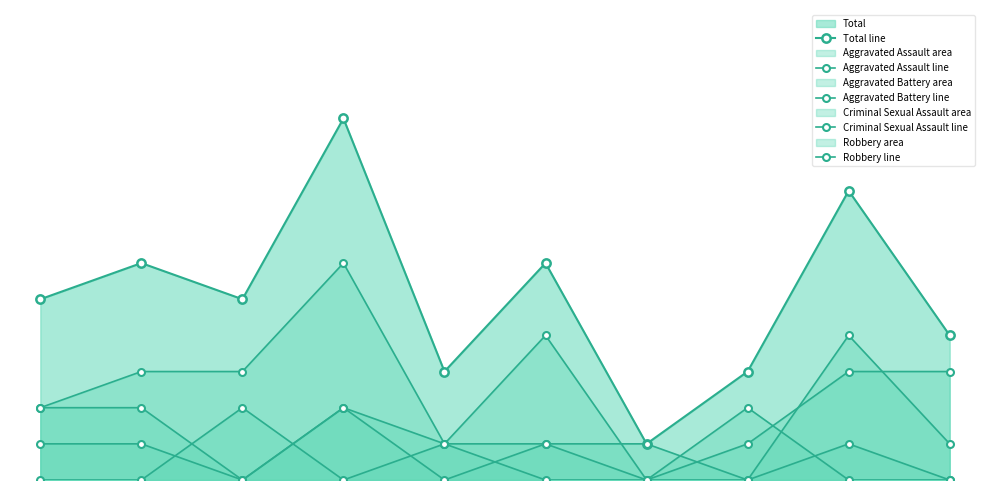

Which series has the largest range (max minus min)?

Total line